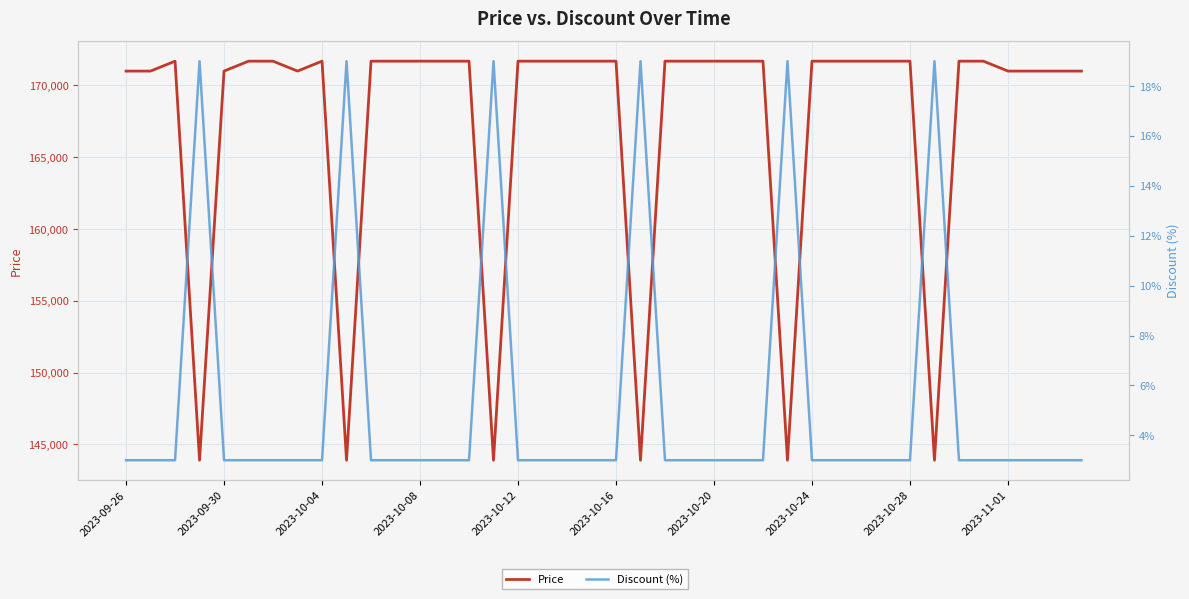

What is the difference between the maximum and minimum values in the Price series?

27790